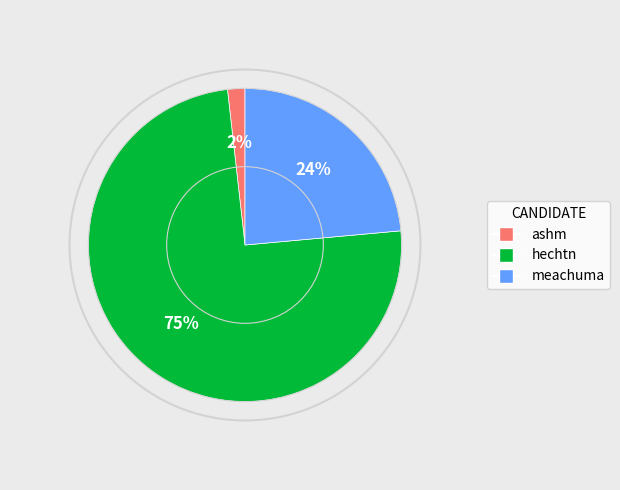

Which slice represents more than half of the pie?

hechtn